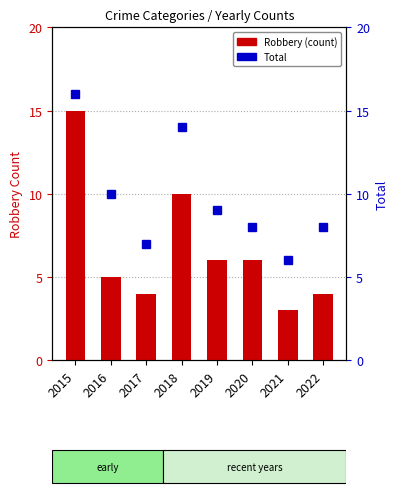

Where does the Total series first go above 9?

2015